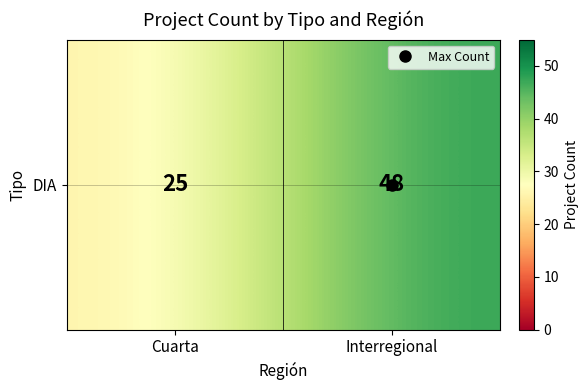

Count the values in the range 25 to 48.

2